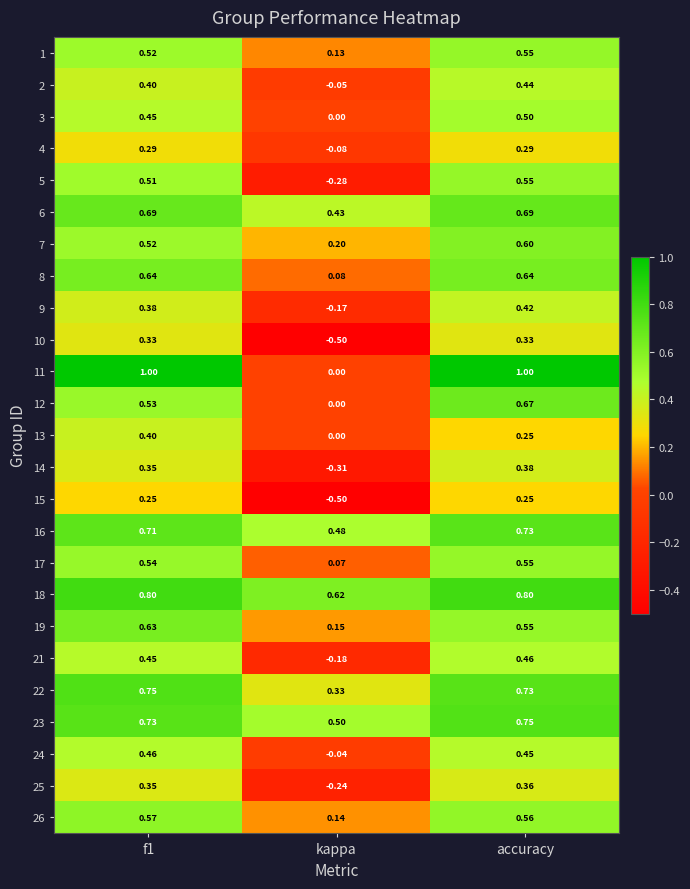

Count the number of data series in this chart.

25